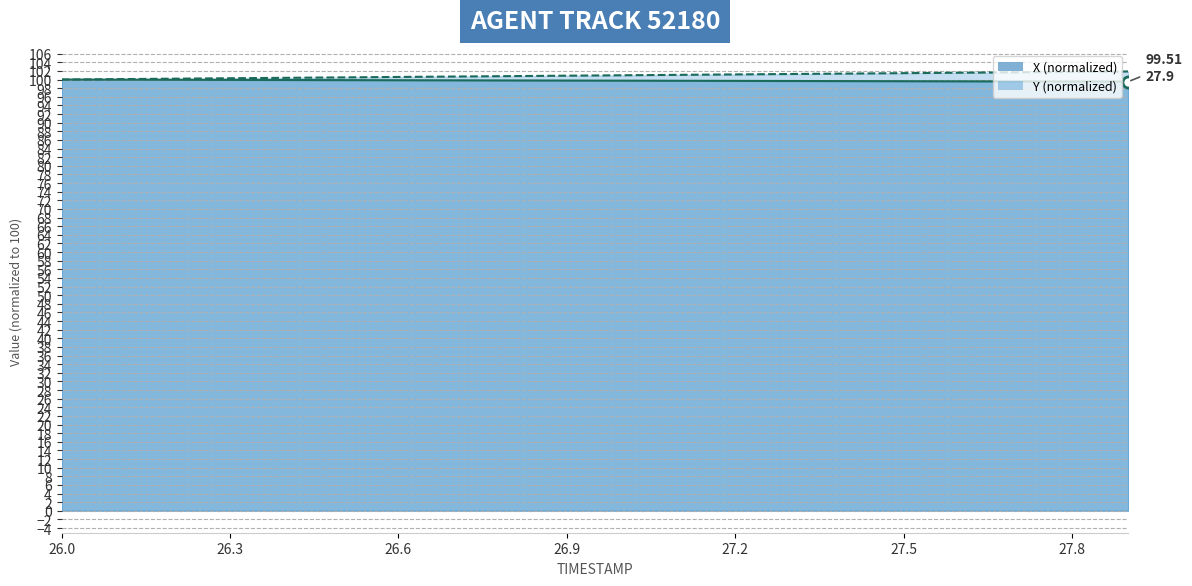

Does the chart have visible grid lines?

Yes